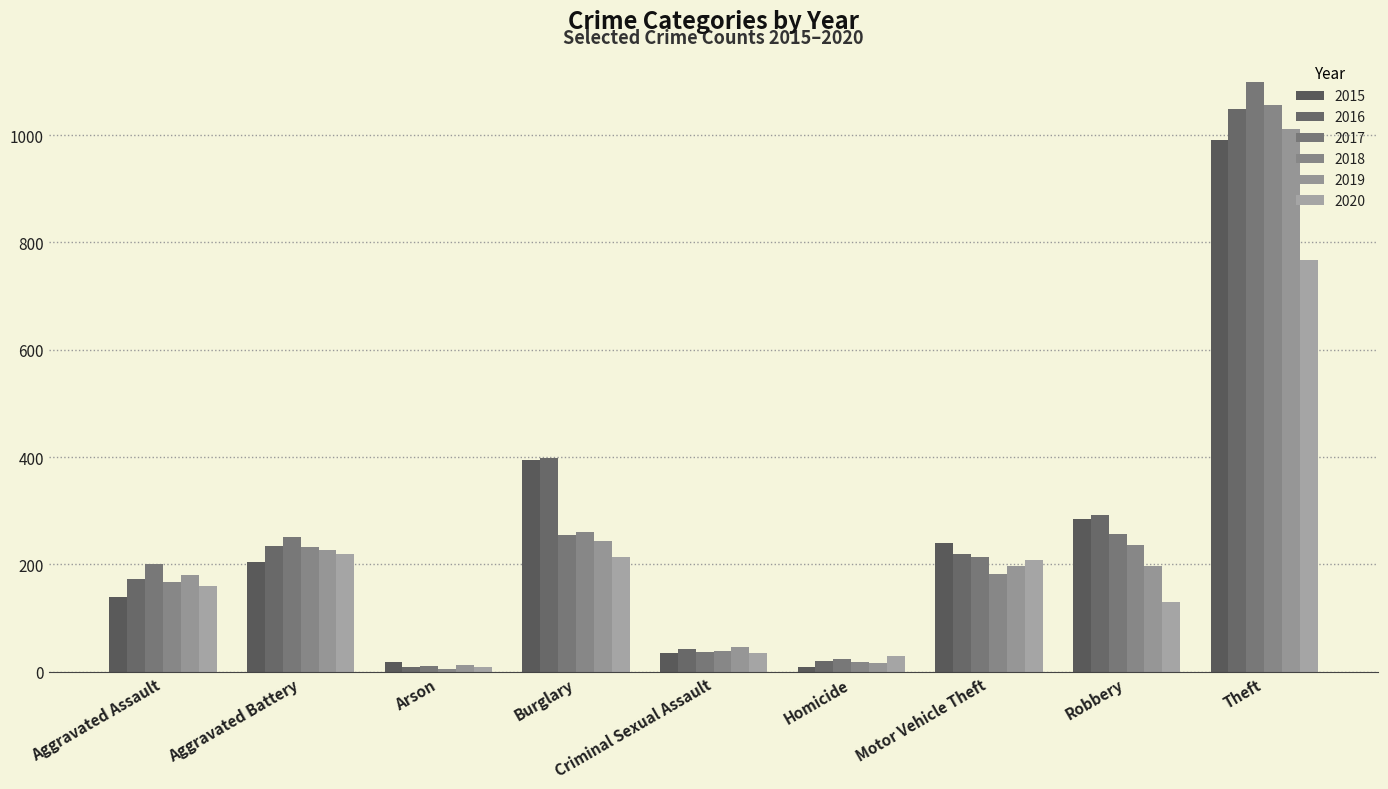

At how many categories does at least one series exceed 89?

6